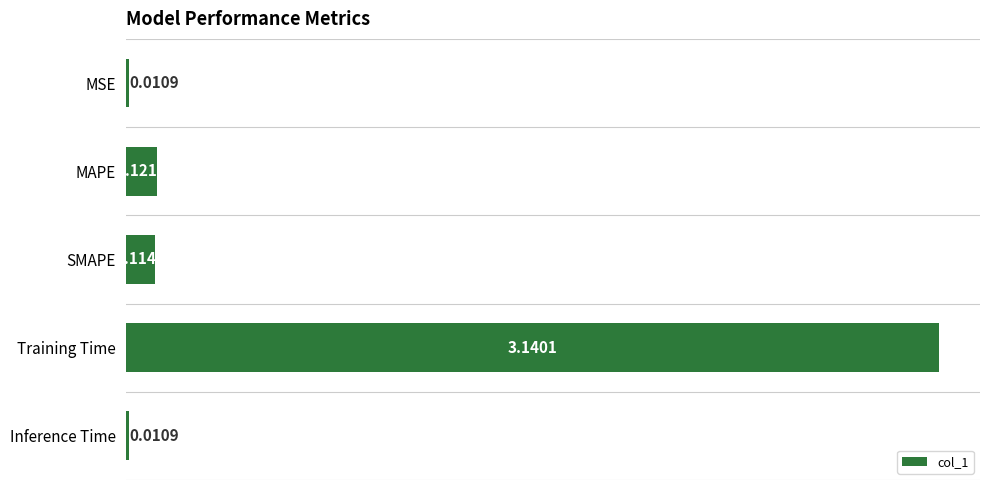

How many series are shown in this chart?

1